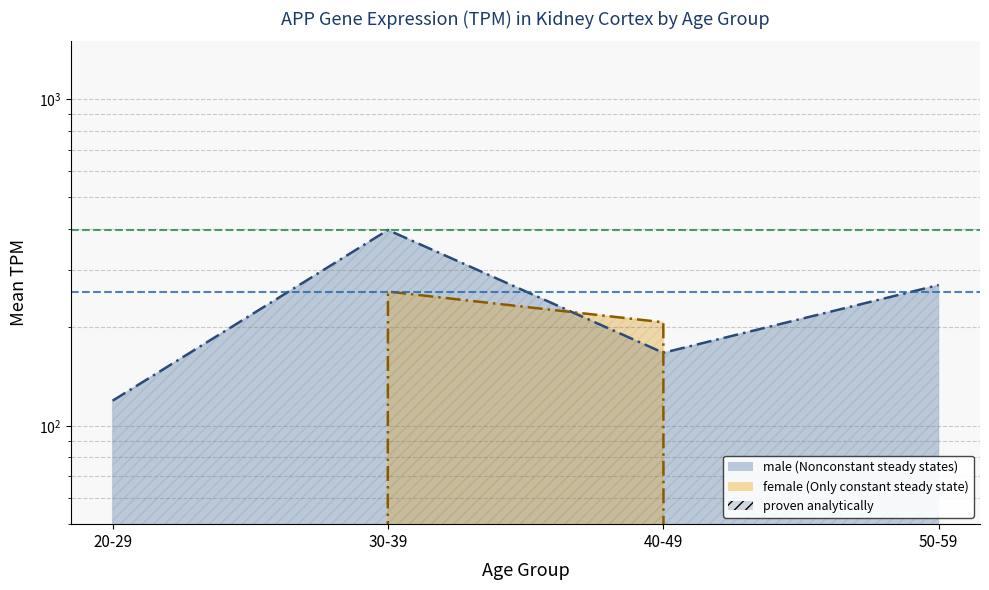

What position from the right is 30-39?

3